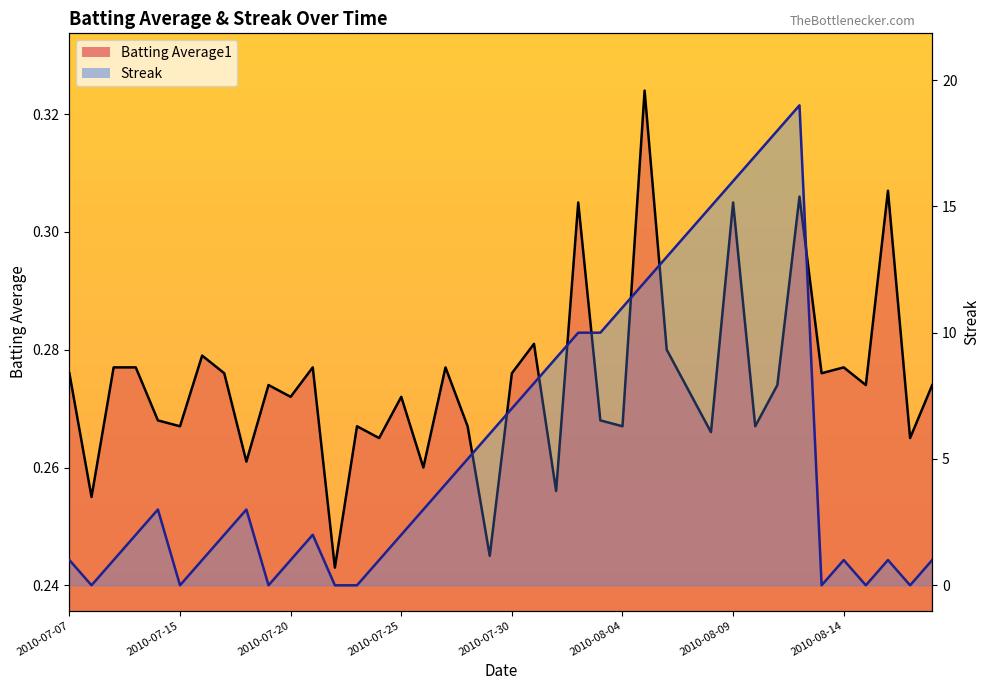

How many values in the Streak series are below 3?

20